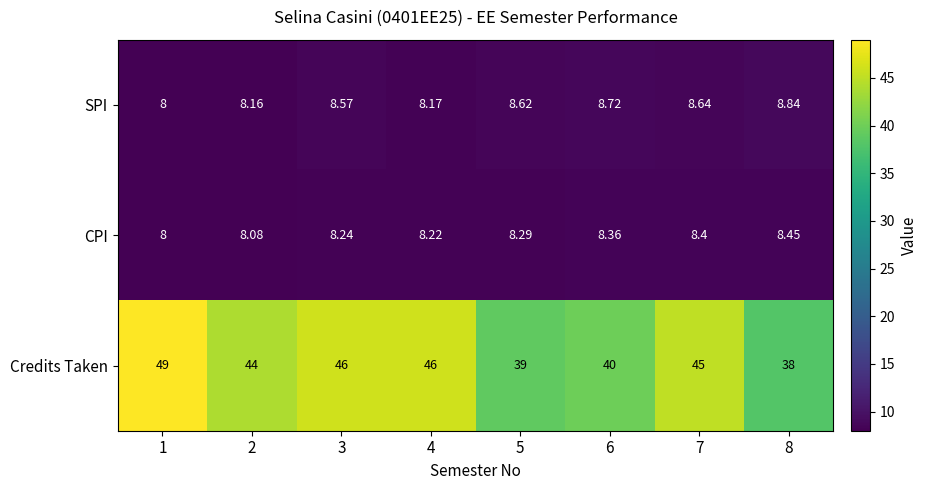

What is the spread (max minus min) of values at 1?

41.0